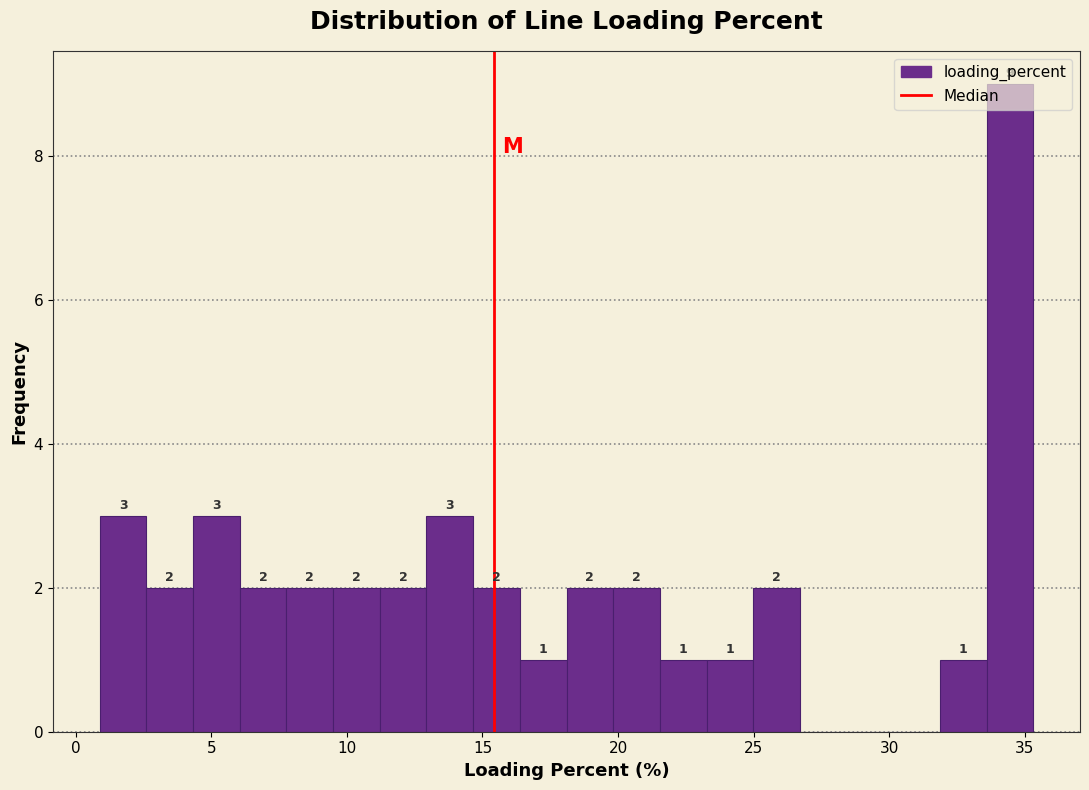

Around what value on the x-axis is the tallest bar? Give the approximate position of its centre, as read against the axis.

34.5